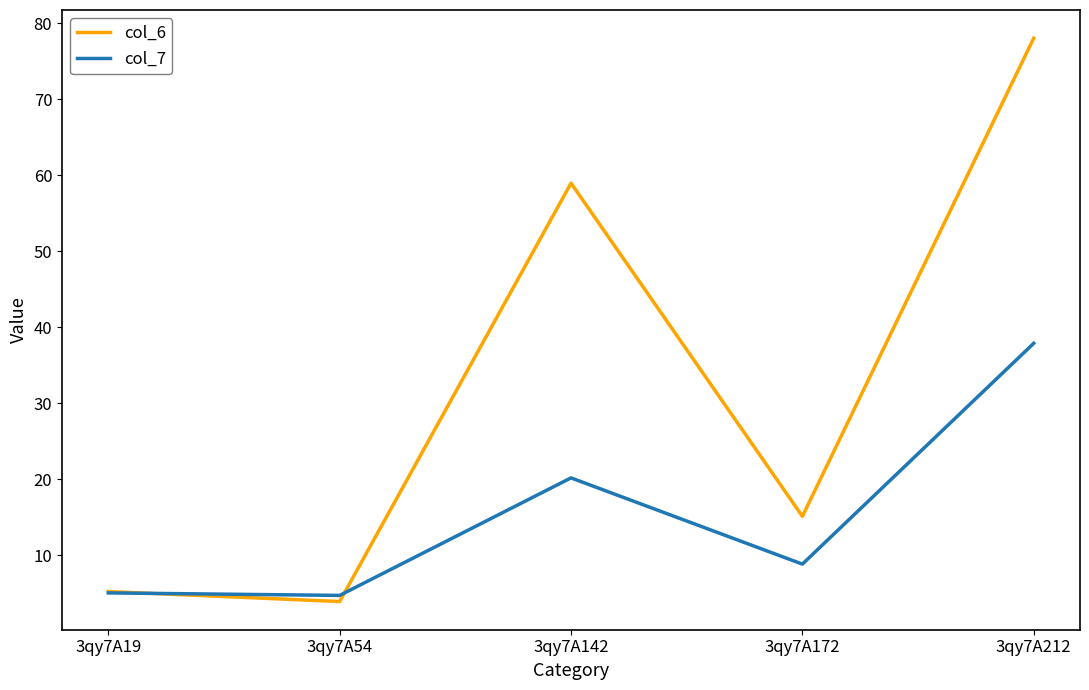

What is the difference between the highest and lowest values at 3qy7A212?

40.1